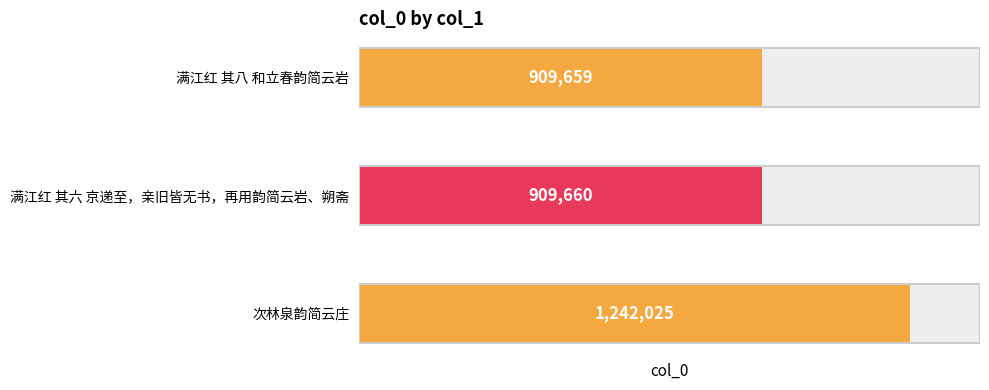

What is the smallest value displayed?

909659